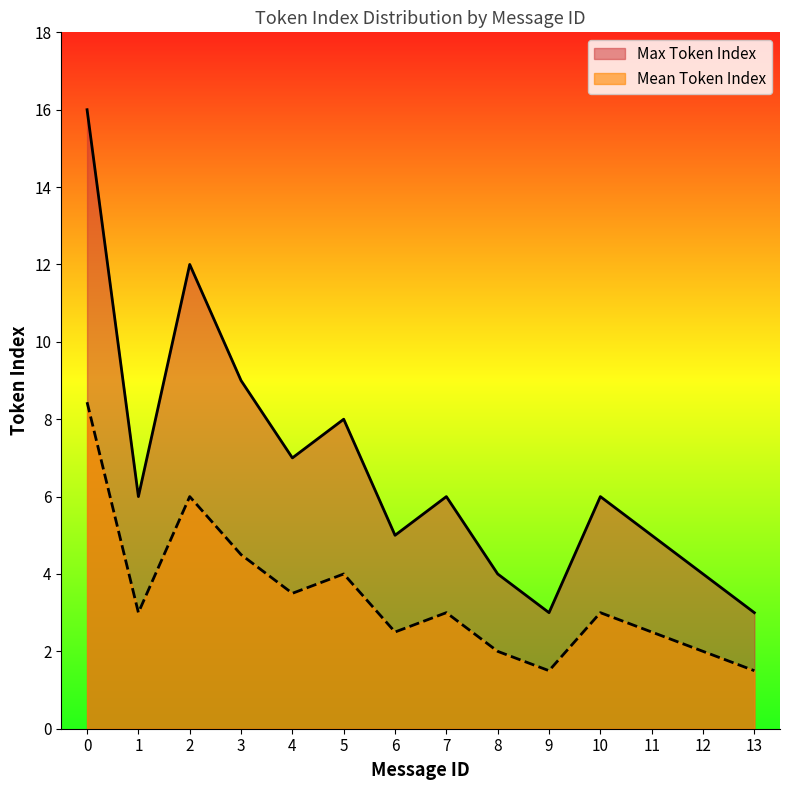

What is the sum of the Mean Token Index values at 10 and 5?

7.0